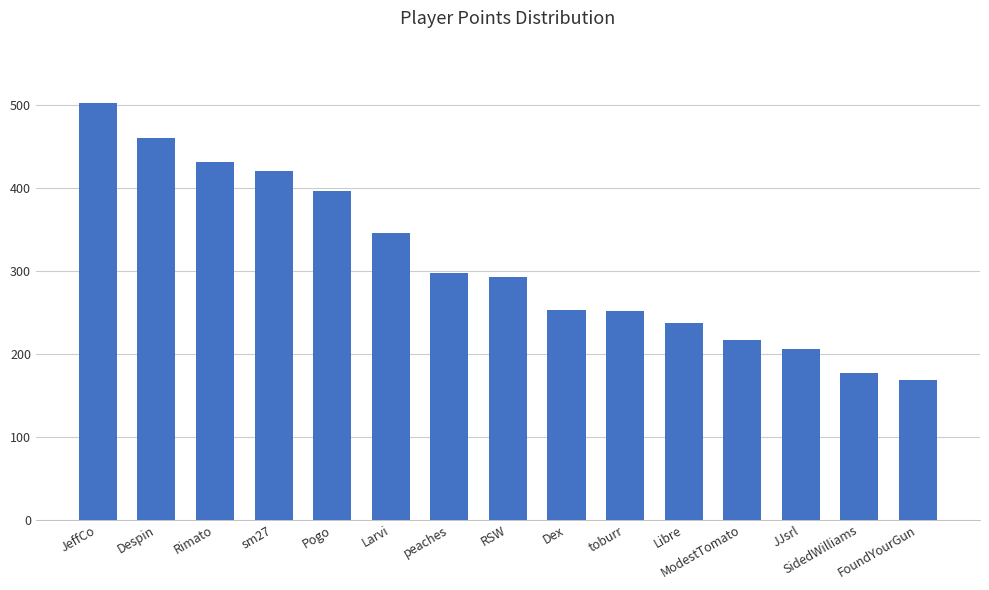

How many distinct data groups are displayed?

1